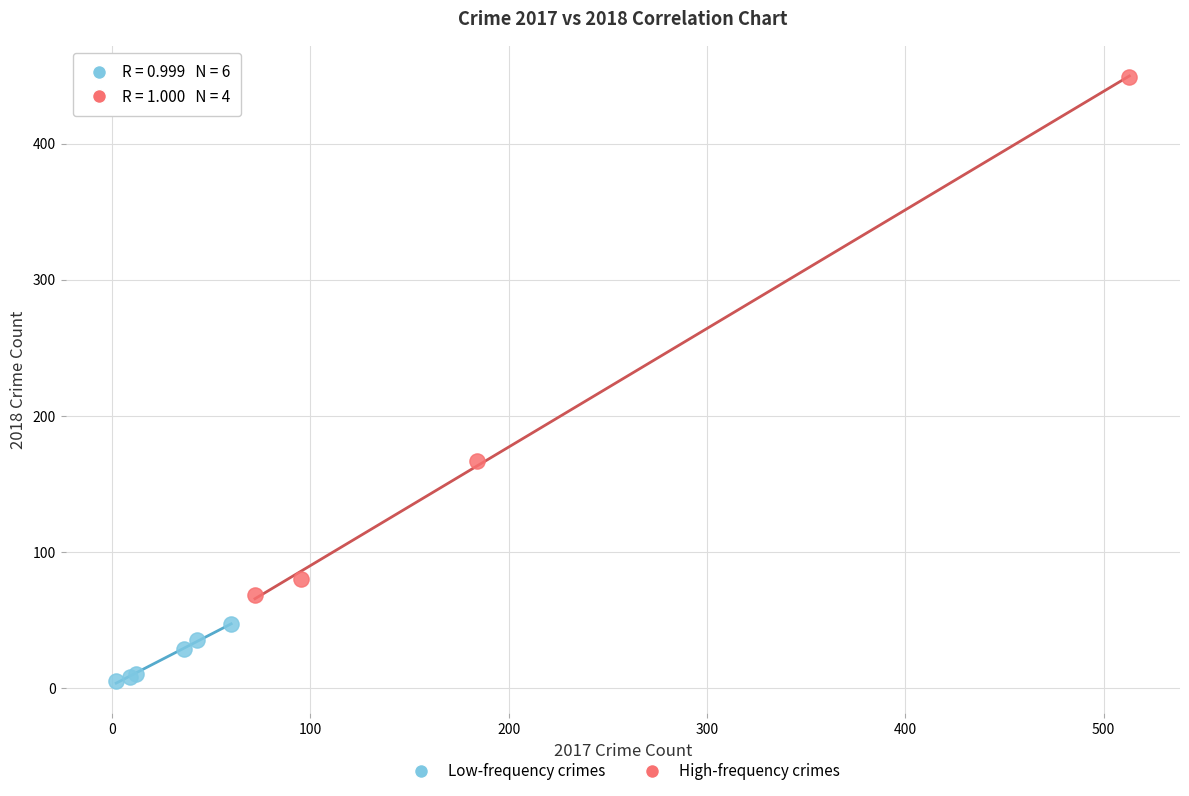

Which series contains the lowest Y value?

Low-frequency crimes